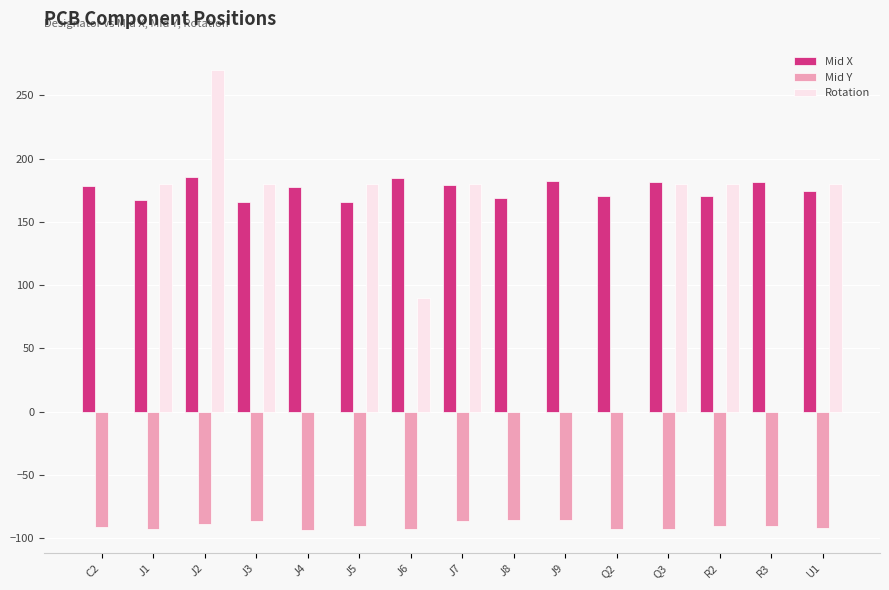

What is the total value across all series at J5?

255.0